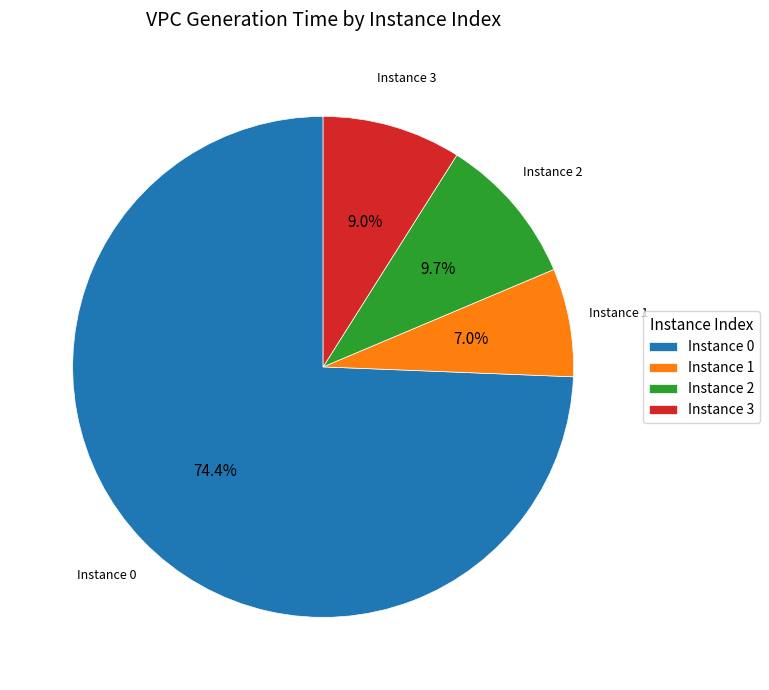

Which has a higher value, Instance 0 or Instance 2?

Instance 0